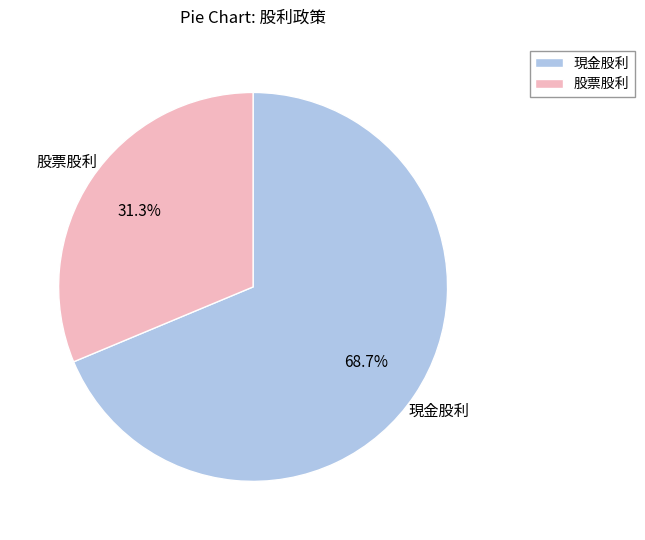

Between 股票股利 and 現金股利, which is larger?

現金股利